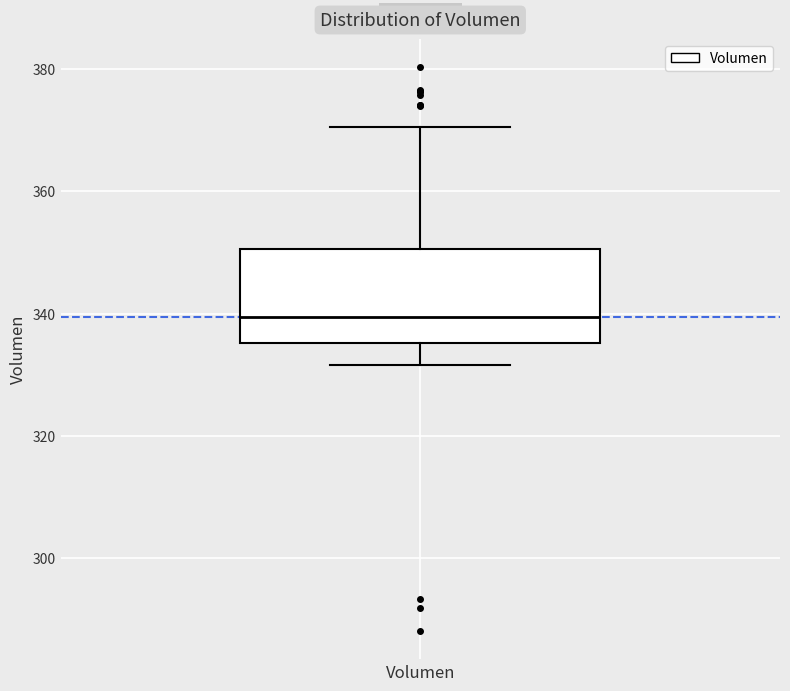

Where is the lower edge of the box for Volumen on the y-axis? The values are not printed on the chart, so give them approximately, as read against the axis.

336